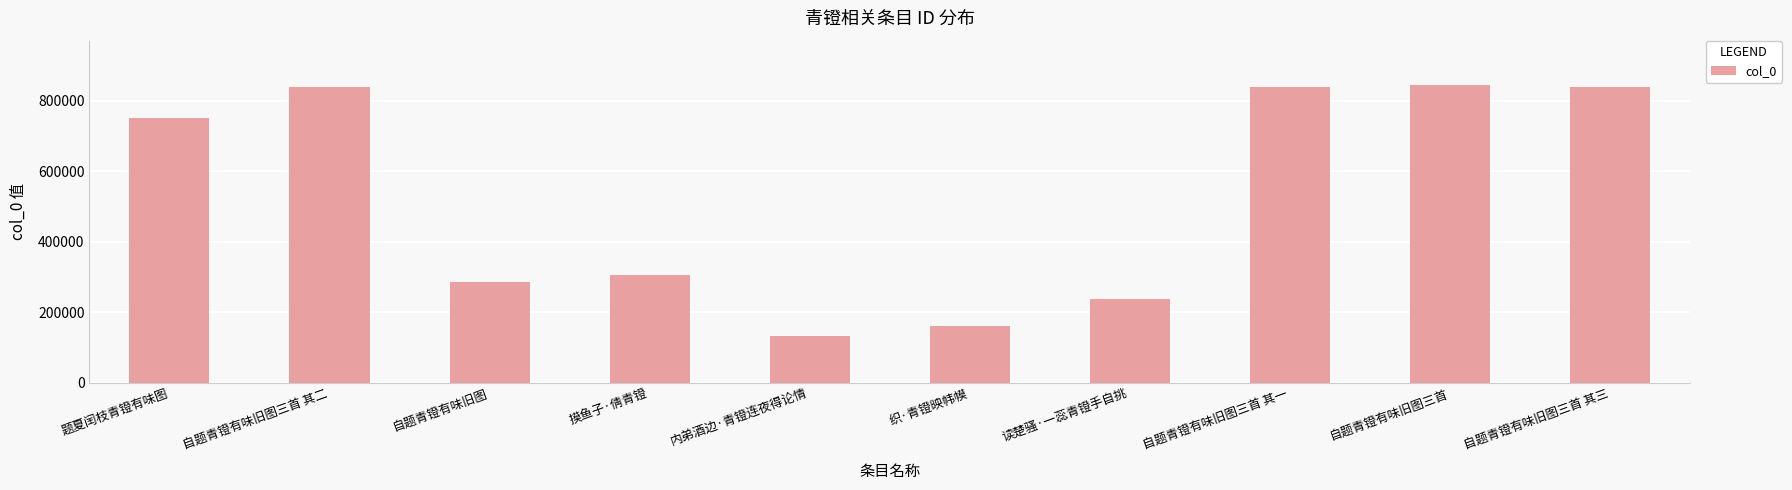

What is the label of the 8th bar from the left?

自题青镫有味旧图三首 其一